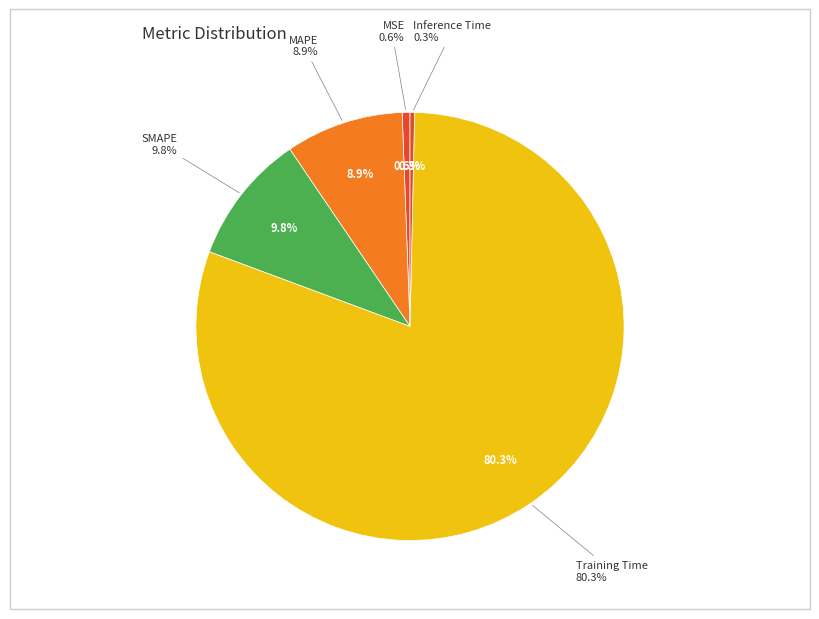

Is there a majority slice in this chart?

Yes